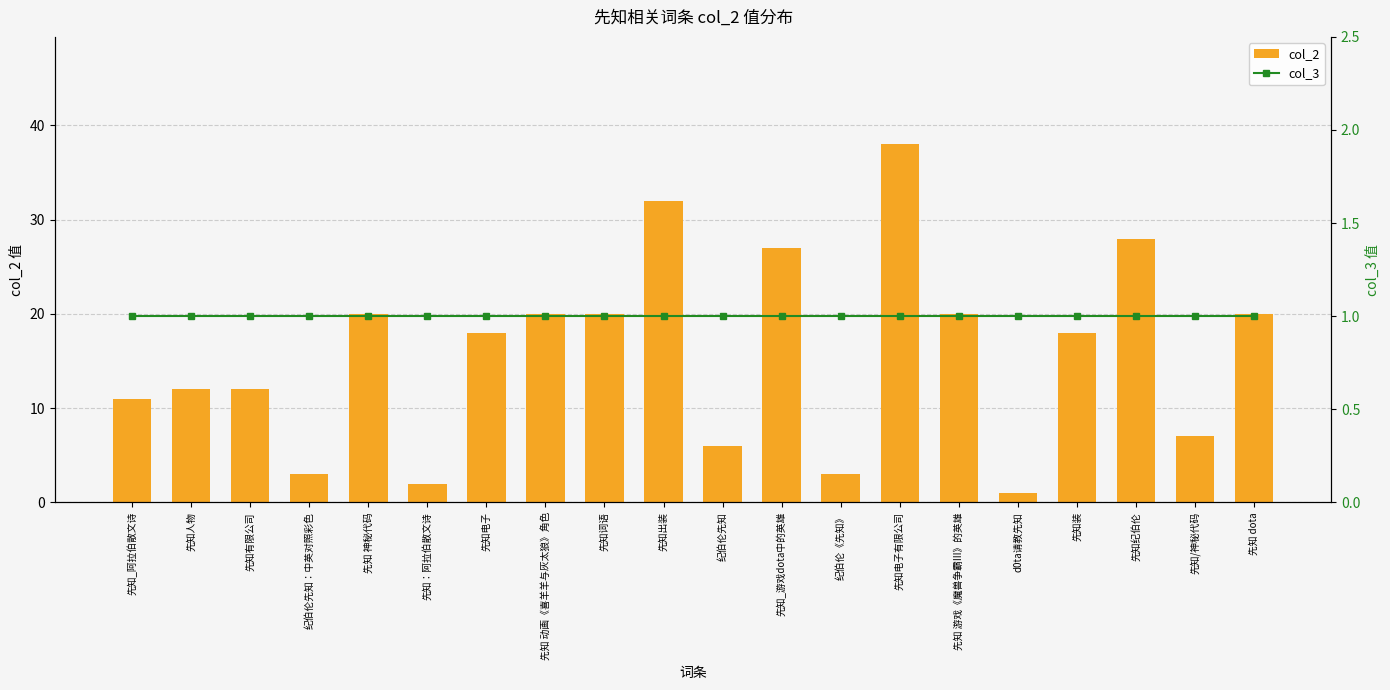

Rank the categories by col_2 value from highest to lowest.

先知电子有限公司, 先知出装, 先知纪伯伦, 先知_游戏dota中的英雄, 先知 神秘代码, 先知 动画《喜羊羊与灰太狼》角色, 先知词语, 先知 游戏《魔兽争霸III》的英雄, 先知 dota, 先知电子, 先知装, 先知人物, 先知有限公司, 先知_阿拉伯散文诗, 先知/神秘代码, 纪伯伦先知, 纪伯伦先知：中英对照彩色, 纪伯伦《先知》, 先知：阿拉伯散文诗, d0ta请教先知